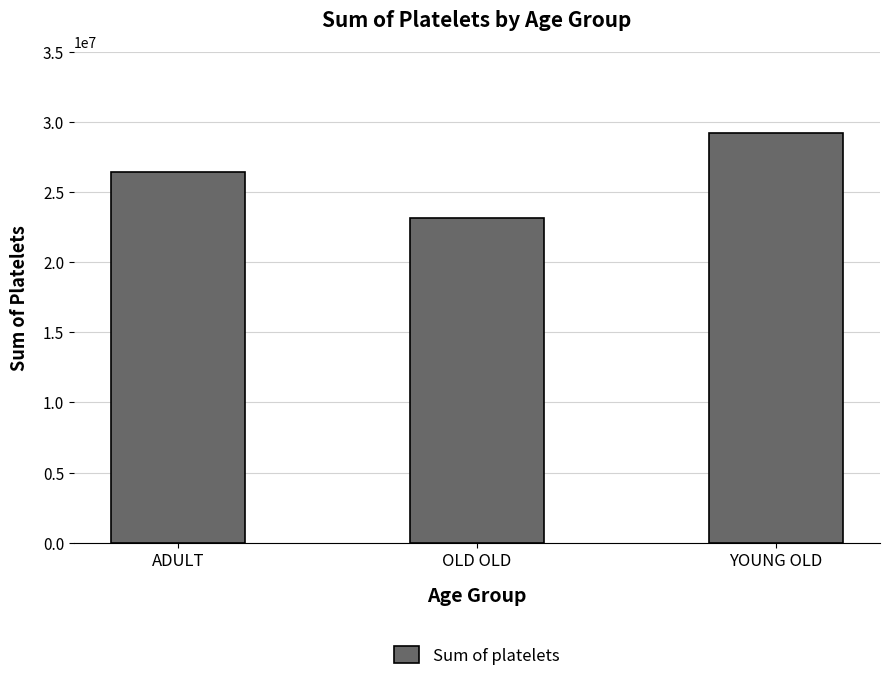

Approximately how many times larger is the value at ADULT compared to OLD OLD?

1.1